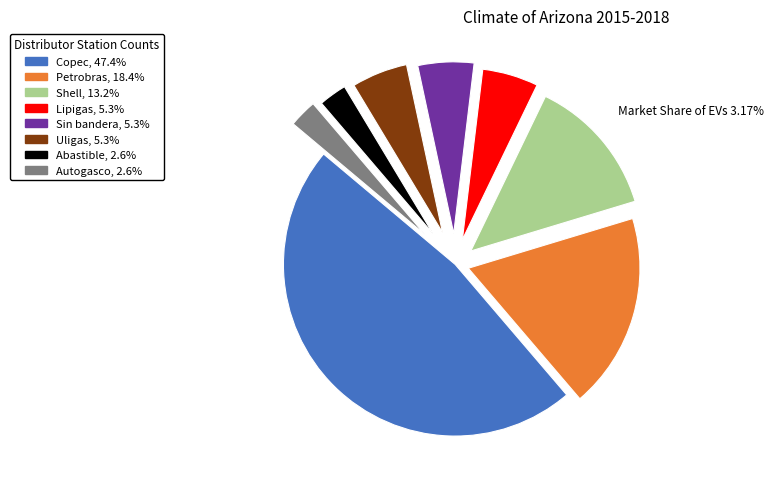

Which category has the biggest portion of the pie?

Copec